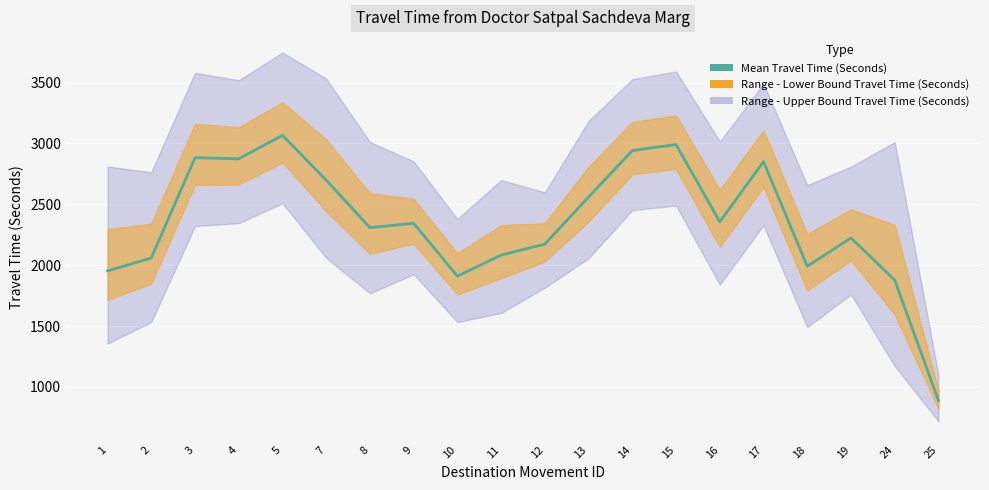

Where is the data nearest to the value 1977?

18